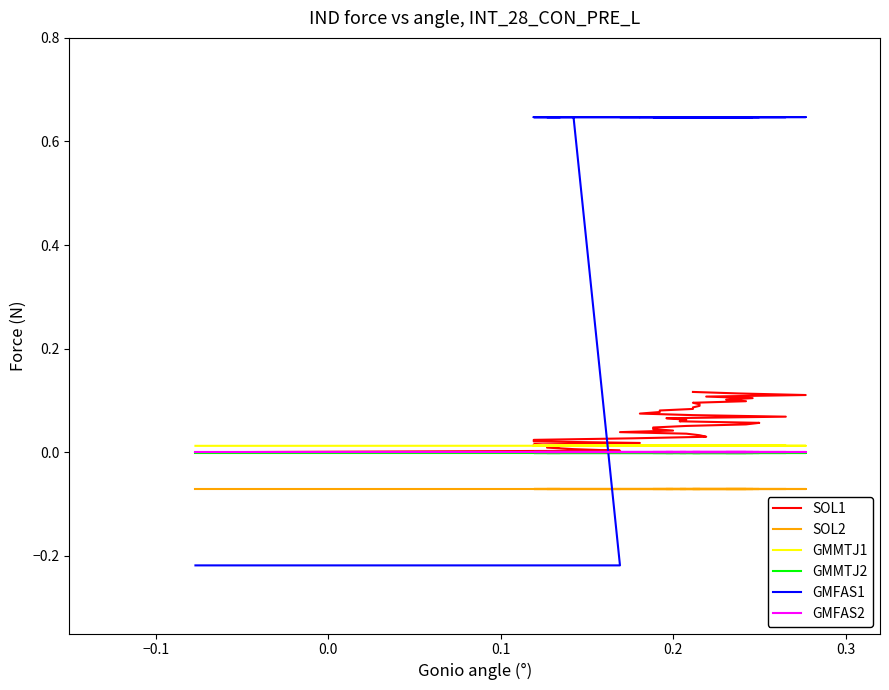

True or false: GMMTJ2 has more than 0 interior local peaks.

False